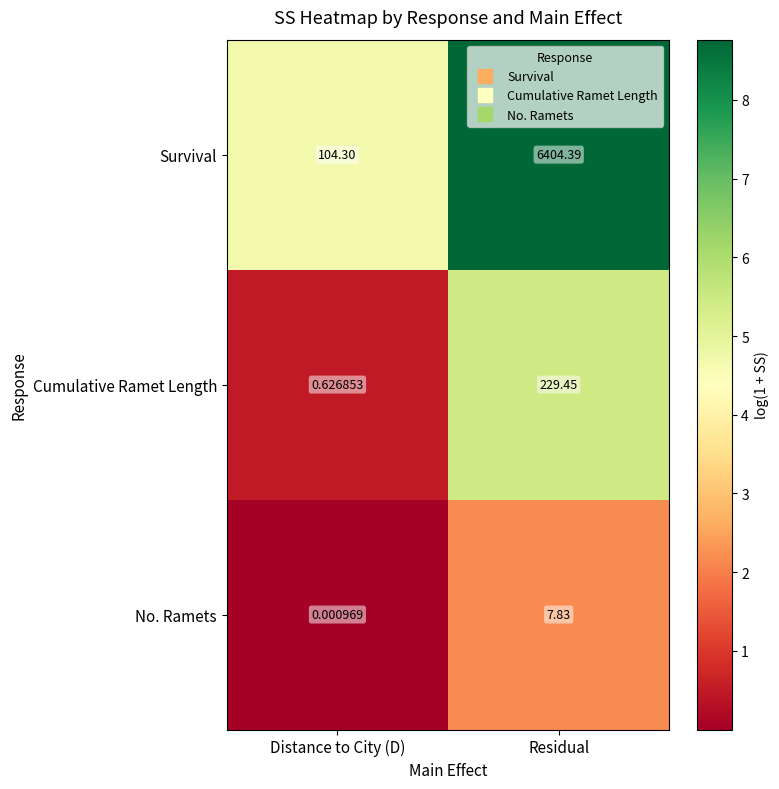

Rank the series at Residual from lowest to highest value.

No. Ramets, Cumulative Ramet Length, Survival